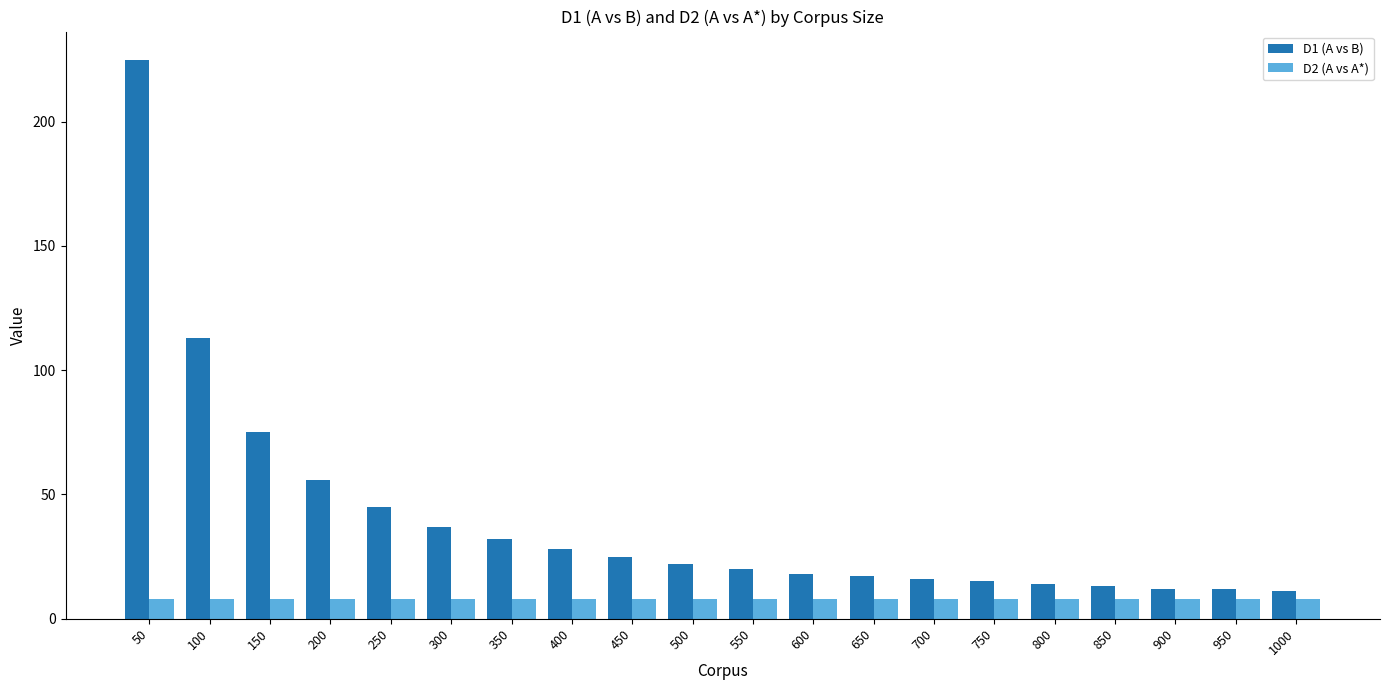

How many bars are there in total?

40